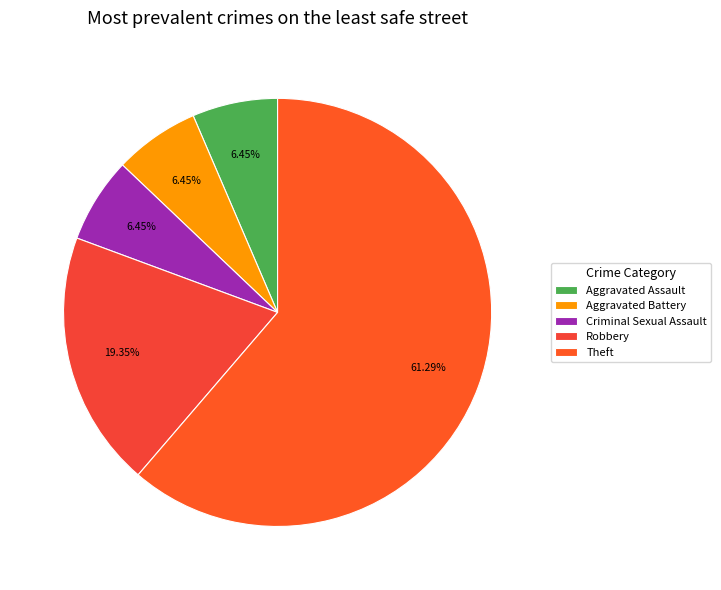

Which has a higher value, Criminal Sexual Assault or Robbery?

Robbery